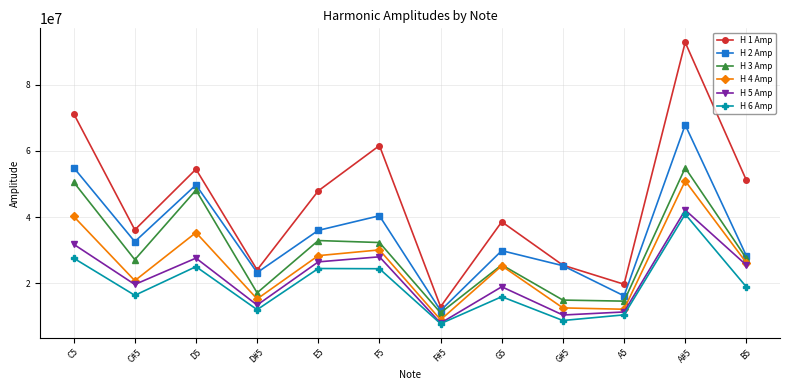

True or false: H 6 Amp and H 1 Amp intersect in this chart.

False